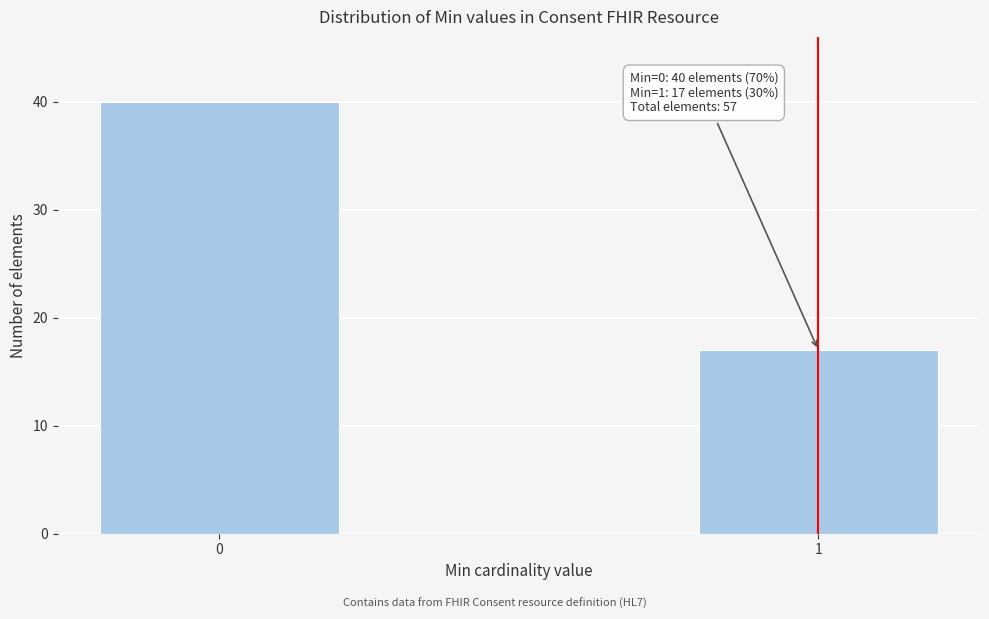

Reading right to left, list all the values displayed in this chart.

1=17	0=40